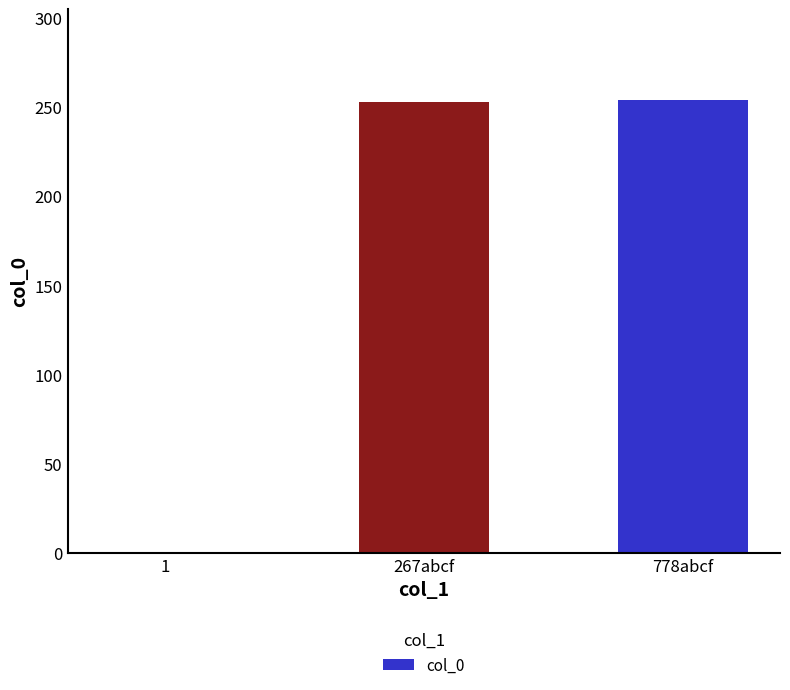

The chart shows a value of 0 at 1. True or false?

True